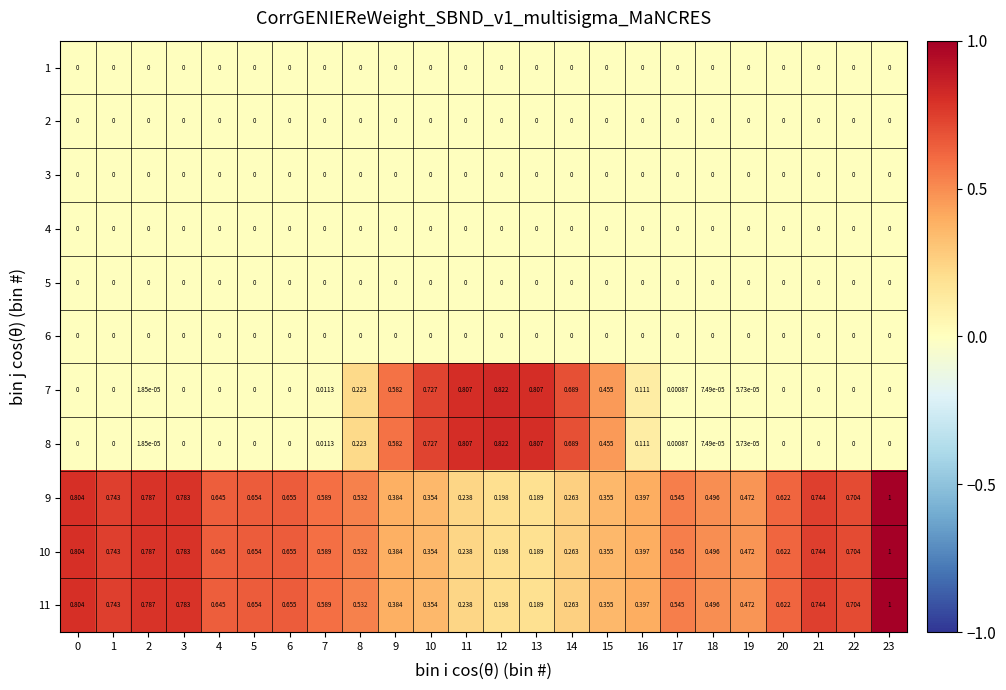

Is the value of 10 at 17 greater than the value of 7 at 22?

Yes